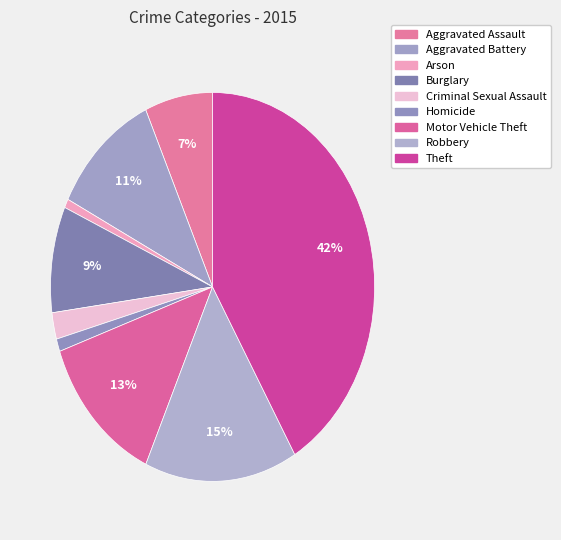

Which slice is the largest?

Theft